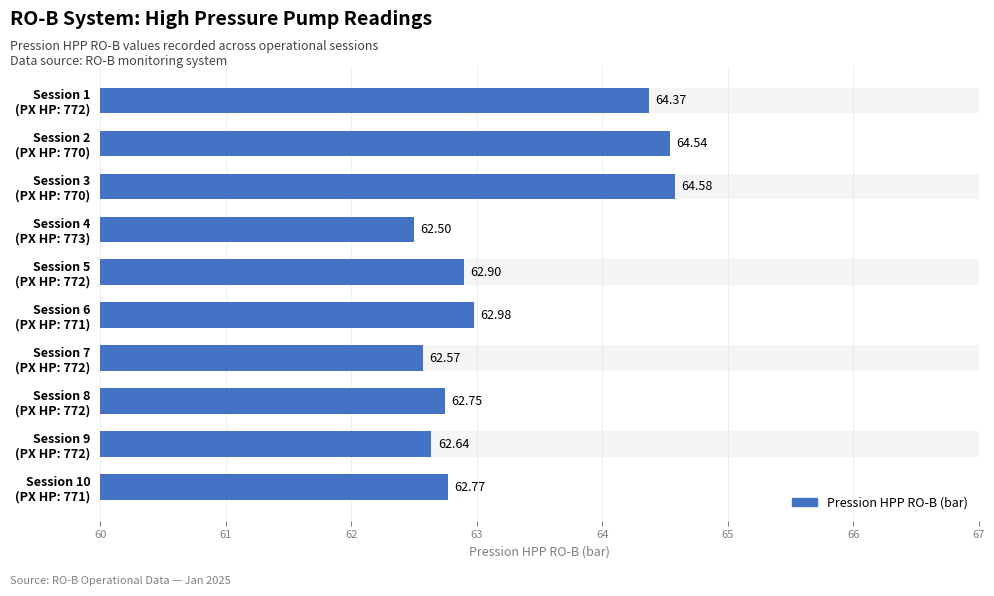

What value does the data have at Session 5 (PX HP: 772)?

62.9